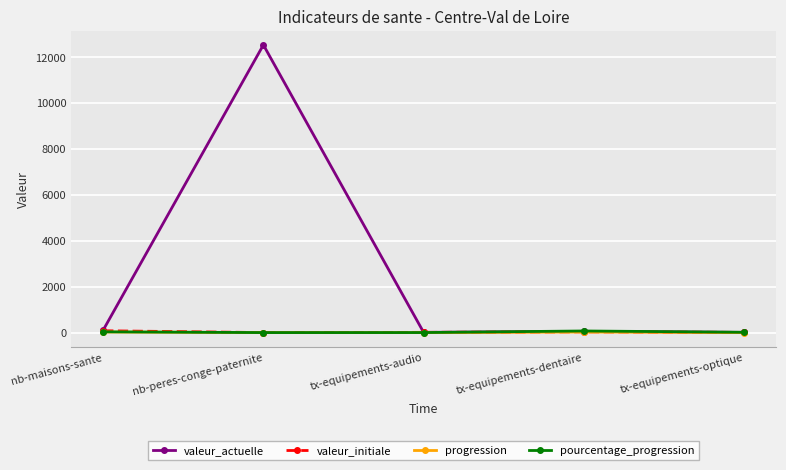

Does the chart have visible grid lines?

Yes